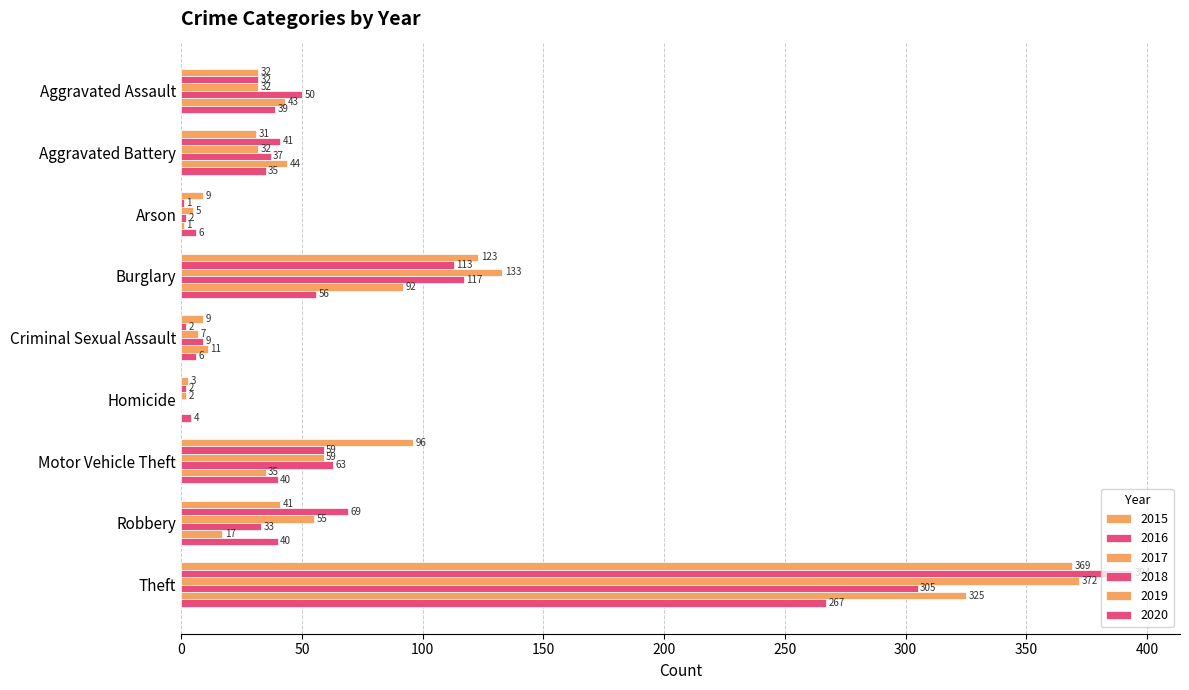

What value does the 2017 series have at Aggravated Battery, to the nearest 5?

30